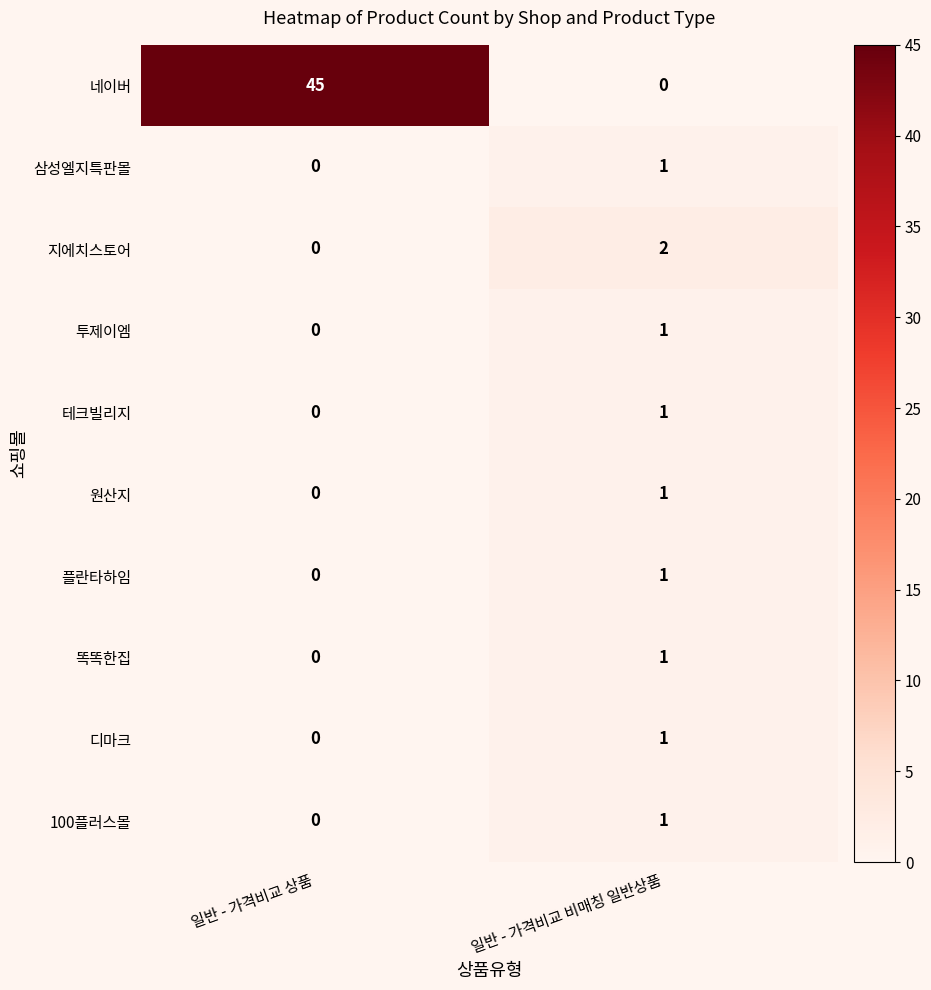

What is the sum of the 네이버 values at 일반 - 가격비교 상품 and 일반 - 가격비교 비매칭 일반상품?

45